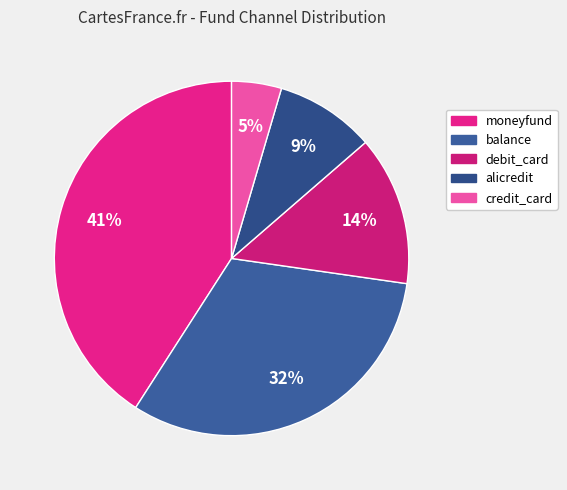

To the nearest percent, what percentage of the pie is balance?

32%